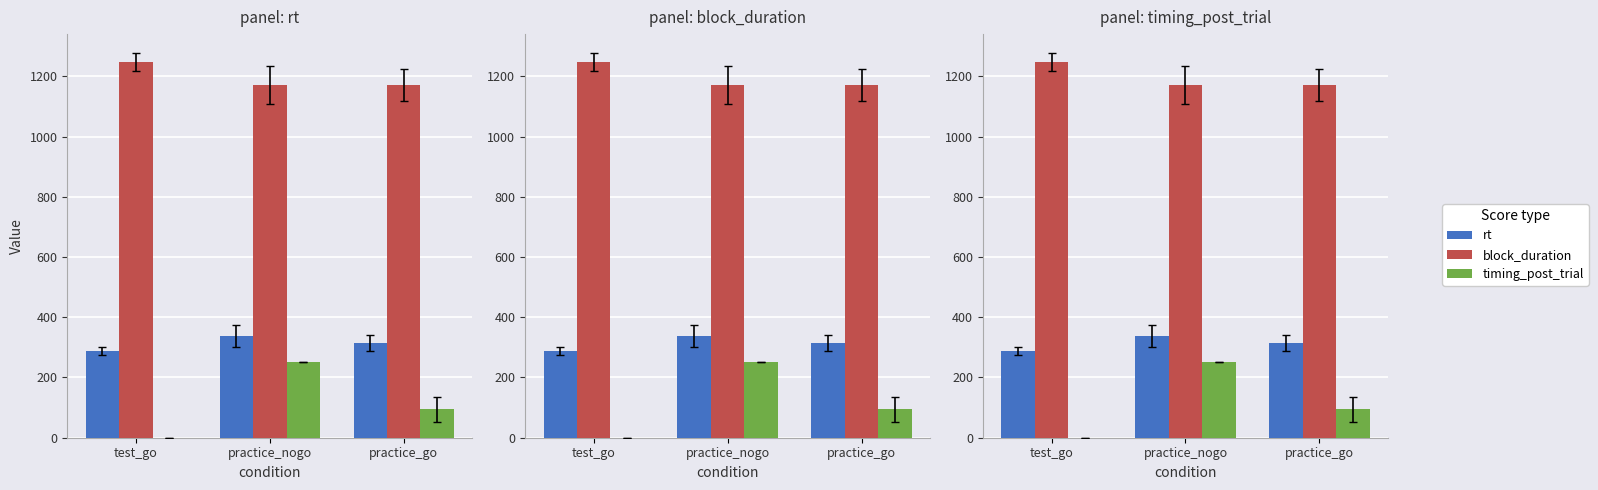

What is the label of the 1st bar from the left?

test_go